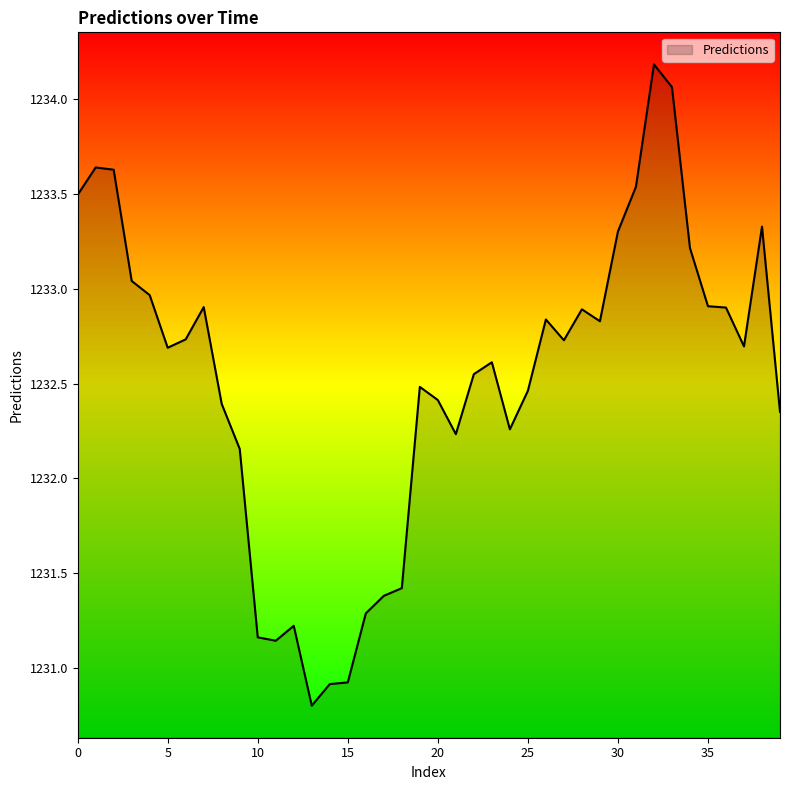

What is the minimum value shown in the chart?

1230.8